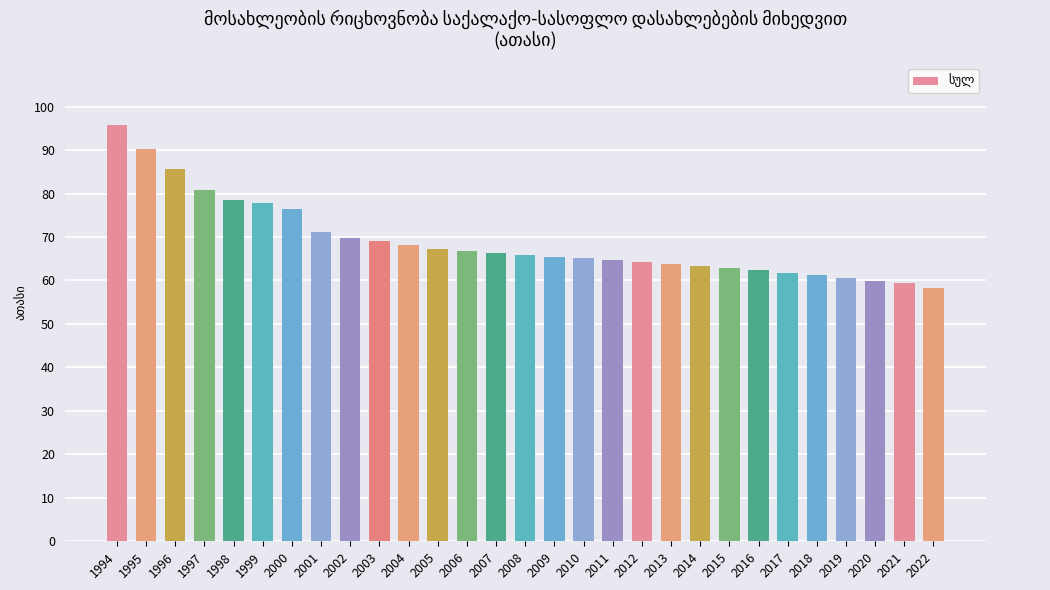

What is the ratio of the value at 1998 to the value at 1999?

1.0